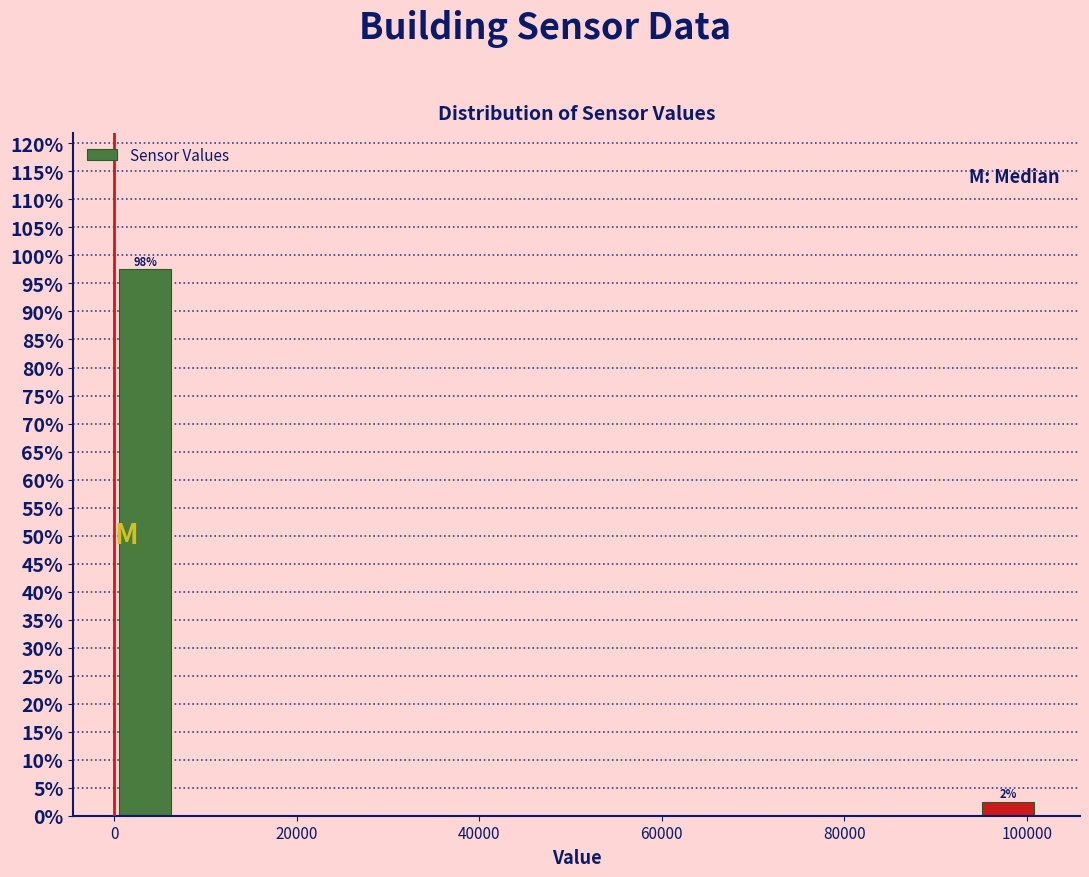

Around what value on the x-axis is the tallest bar? Give the approximate position of its centre, as read against the axis.

4000